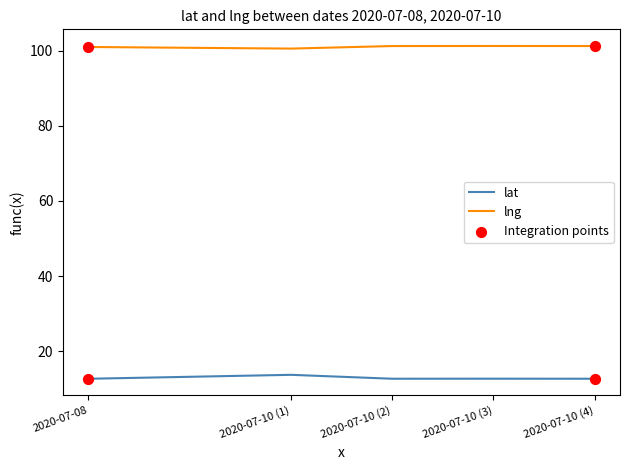

What is the spread (max minus min) of values at 2020-07-08?

88.3